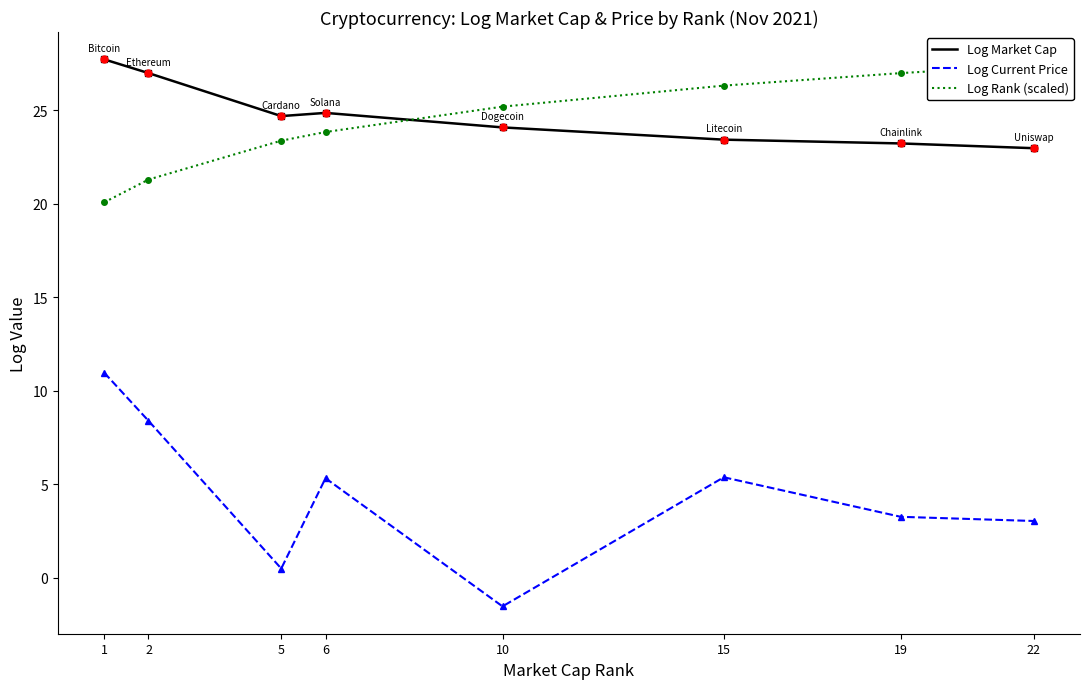

Reading left to right, extract all data points from this chart.

Log Market Cap: 1=27.7	2=27.0	5=24.7	6=24.9	10=24.1	15=23.4	19=23.2	22=23.0
Log Current Price: 1=11.0	2=8.4	5=0.5	6=5.3	10=-1.5	15=5.4	19=3.3	22=3.0
Log Rank (scaled): 1=20.1	2=21.3	5=23.4	6=23.8	10=25.2	15=26.3	19=27.0	22=27.4